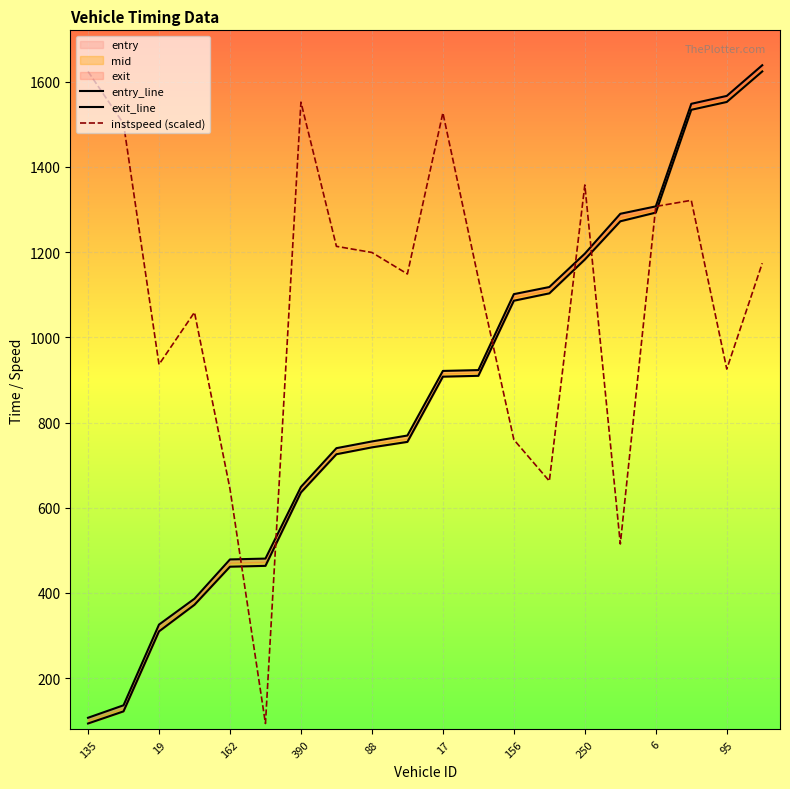

The value of instspeed (scaled) at 88 is 1199.1. True or false?

True